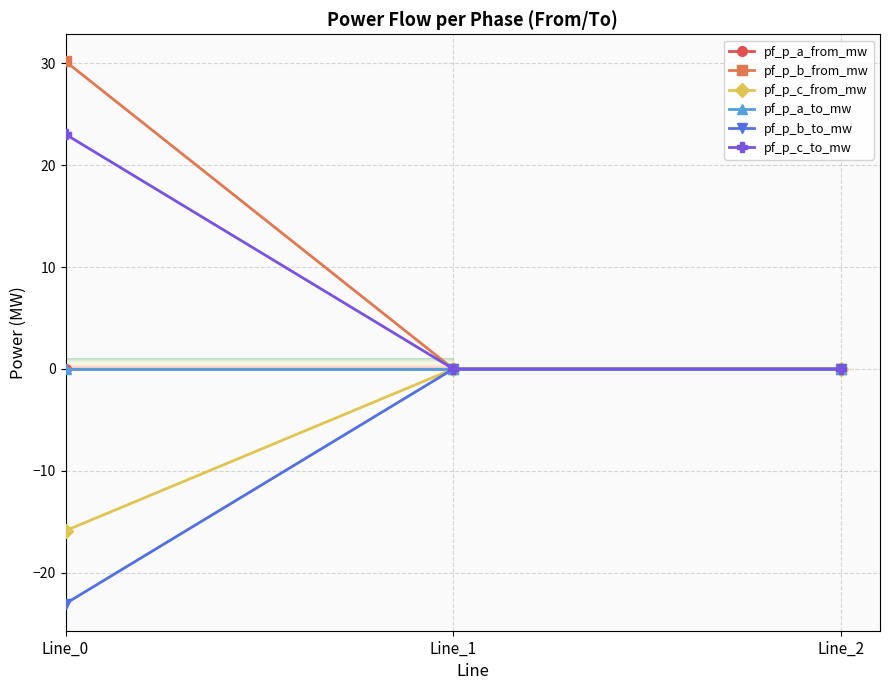

Which series has the largest total across all categories?

pf_p_b_from_mw